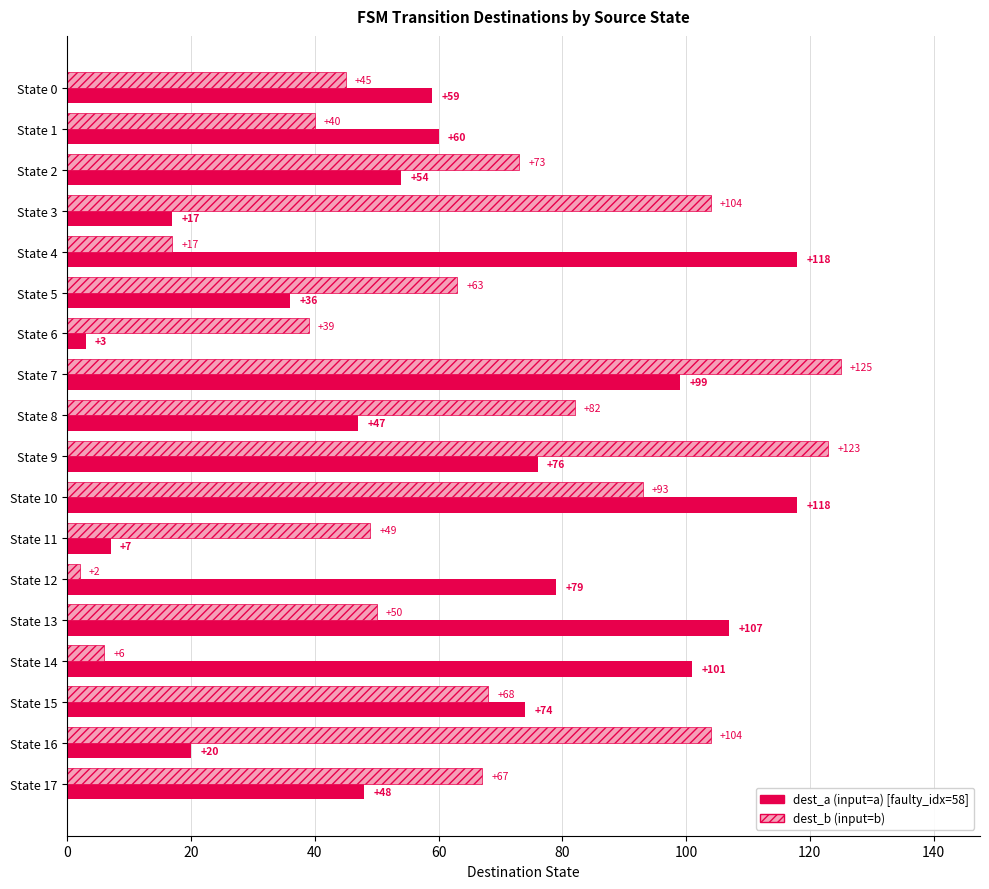

What is the total value across all series at State 14?

107